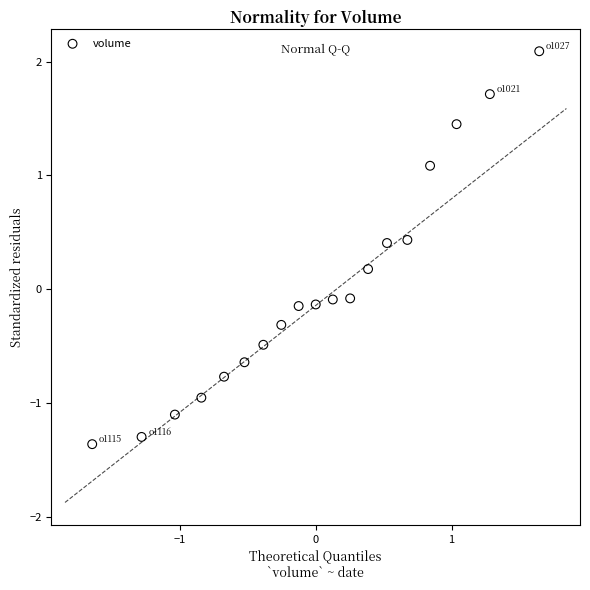

What is the range of X values (max minus min)?

3.3